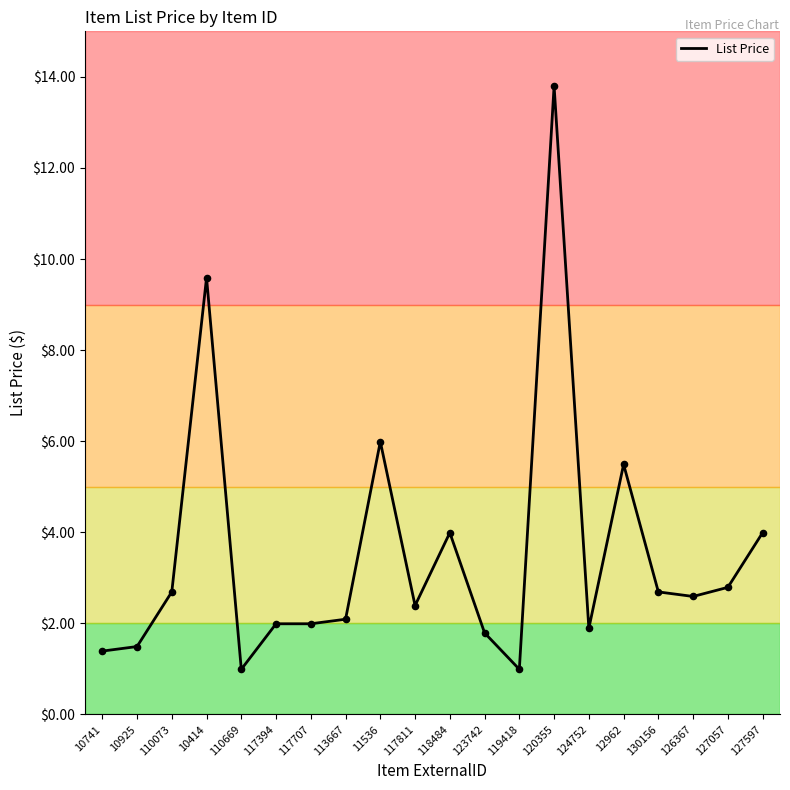

What is the change in value from 120355 to 127057?

-11.0